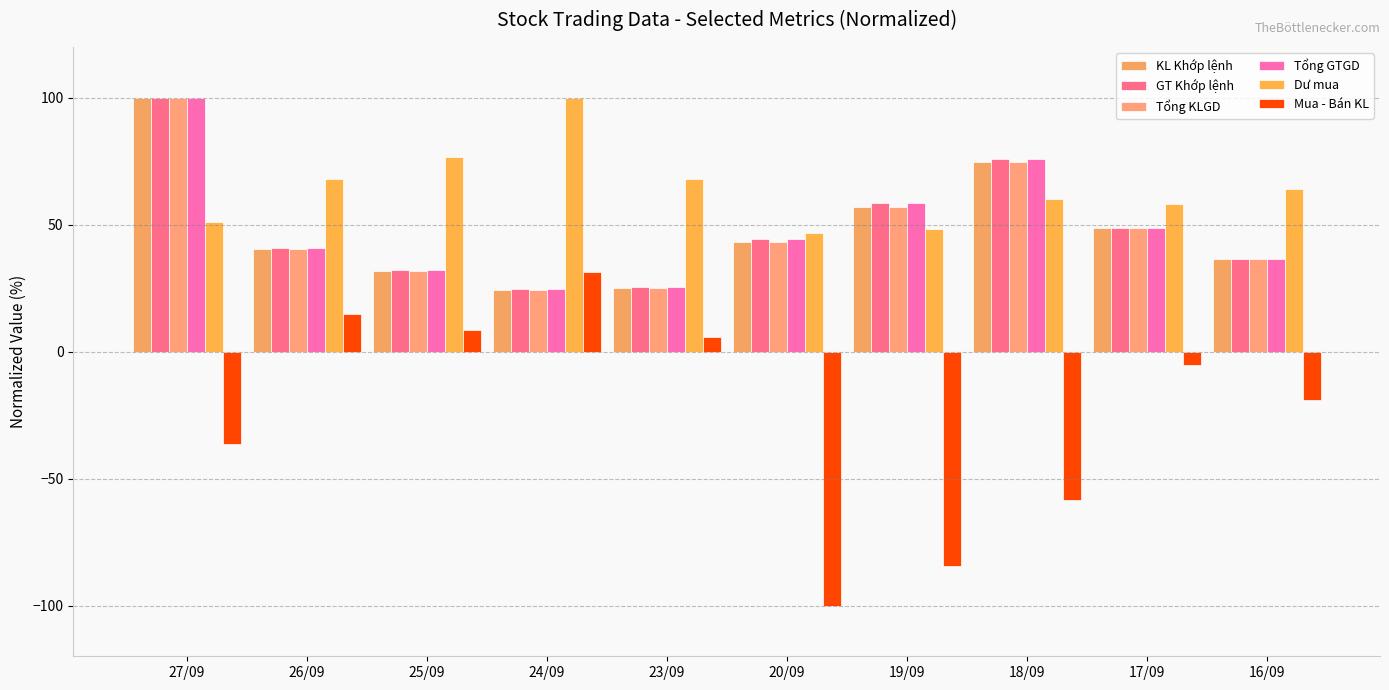

How many series are shown in this chart?

6